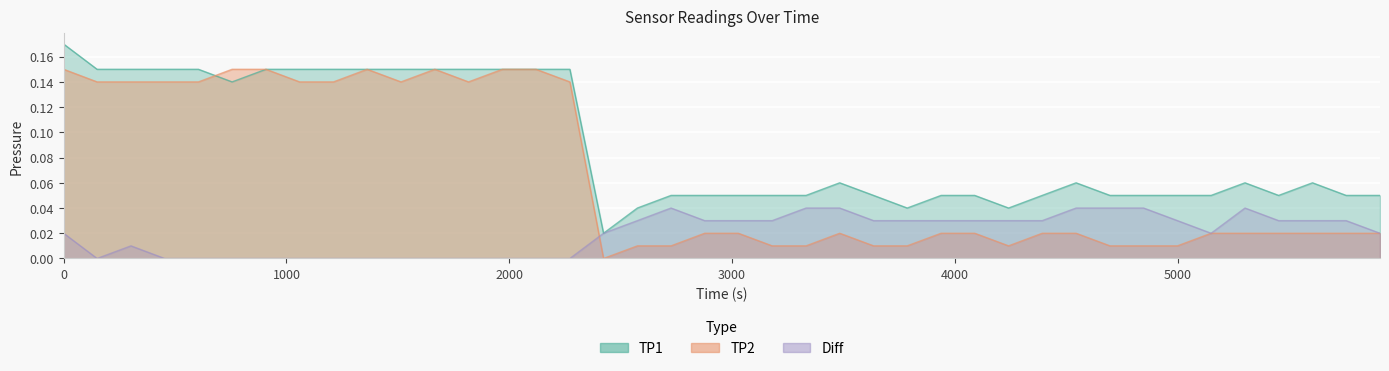

List the labels in order of Diff value, largest first.

2726, 3332, 3483, 4544, 4696, 4847, 5302, 2575, 2877, 3028, 3180, 3635, 3786, 3938, 4089, 4241, 4392, 4999, 5453, 5605, 5756, 0, 2423, 5150, 5908, 302, 150, 453, 605, 756, 908, 1059, 1211, 1362, 1514, 1666, 1817, 1969, 2120, 2272